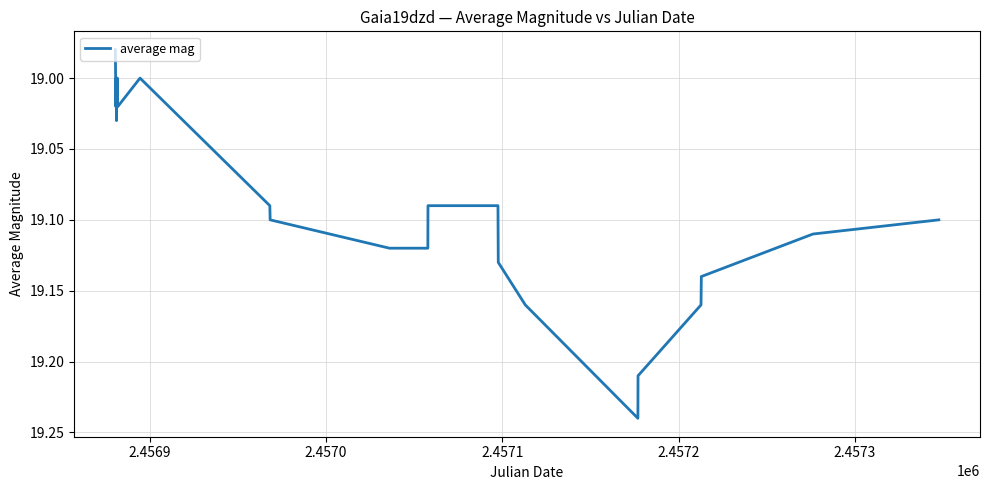

What is the difference between the maximum and minimum values?

0.3